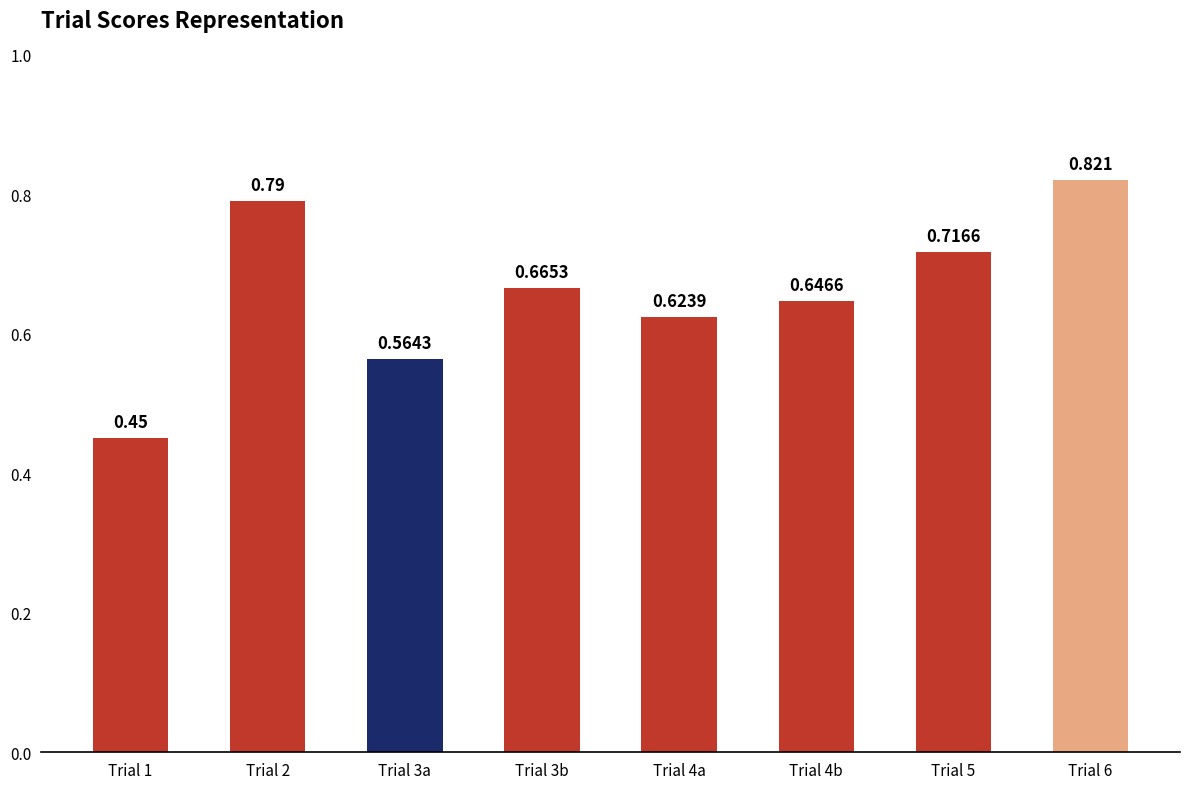

Rank the categories by value from lowest to highest.

Trial 1, Trial 3a, Trial 4a, Trial 4b, Trial 3b, Trial 5, Trial 2, Trial 6